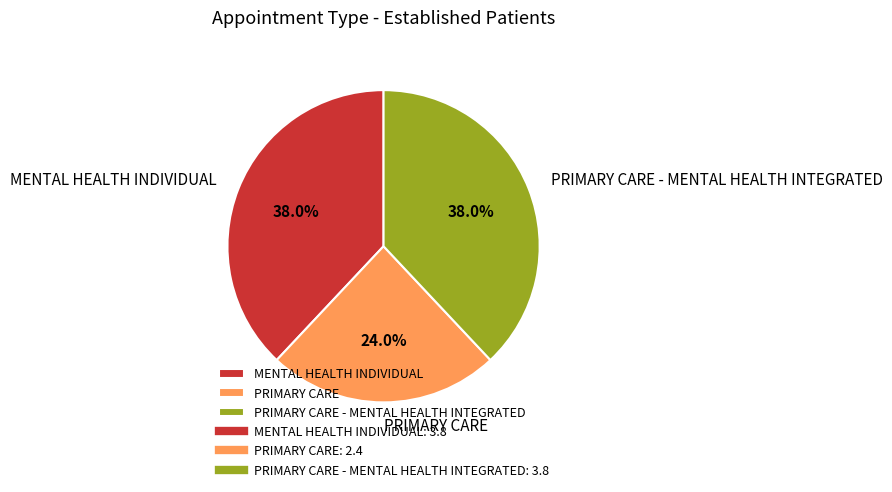

To the nearest percent, what portion does MENTAL HEALTH INDIVIDUAL represent?

38%